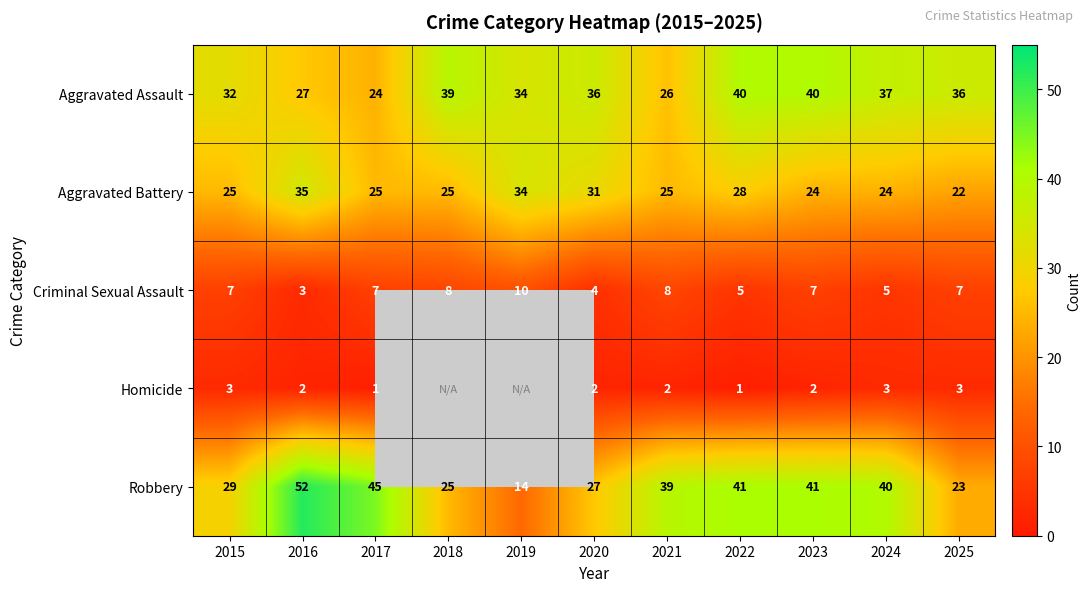

What is the difference between the maximum and second lowest values in the Criminal Sexual Assault series?

6